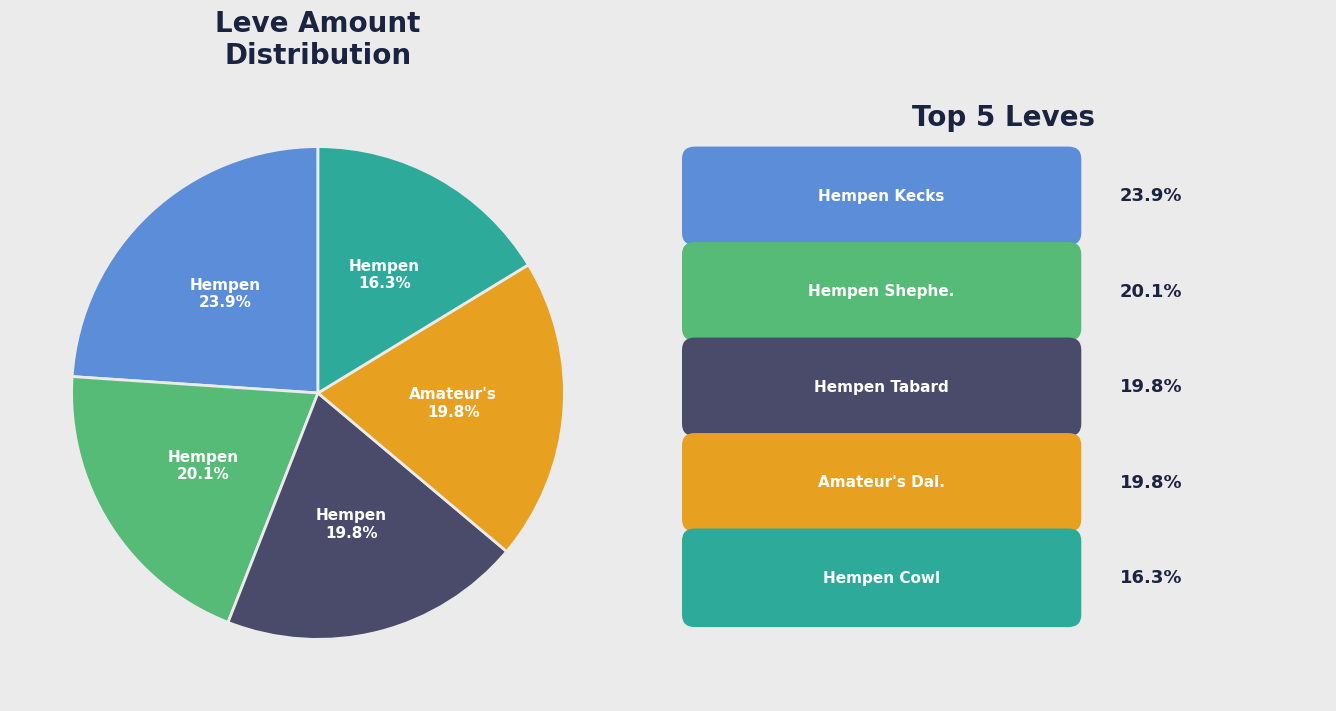

Which category has the biggest portion of the pie?

Hempen Kecks